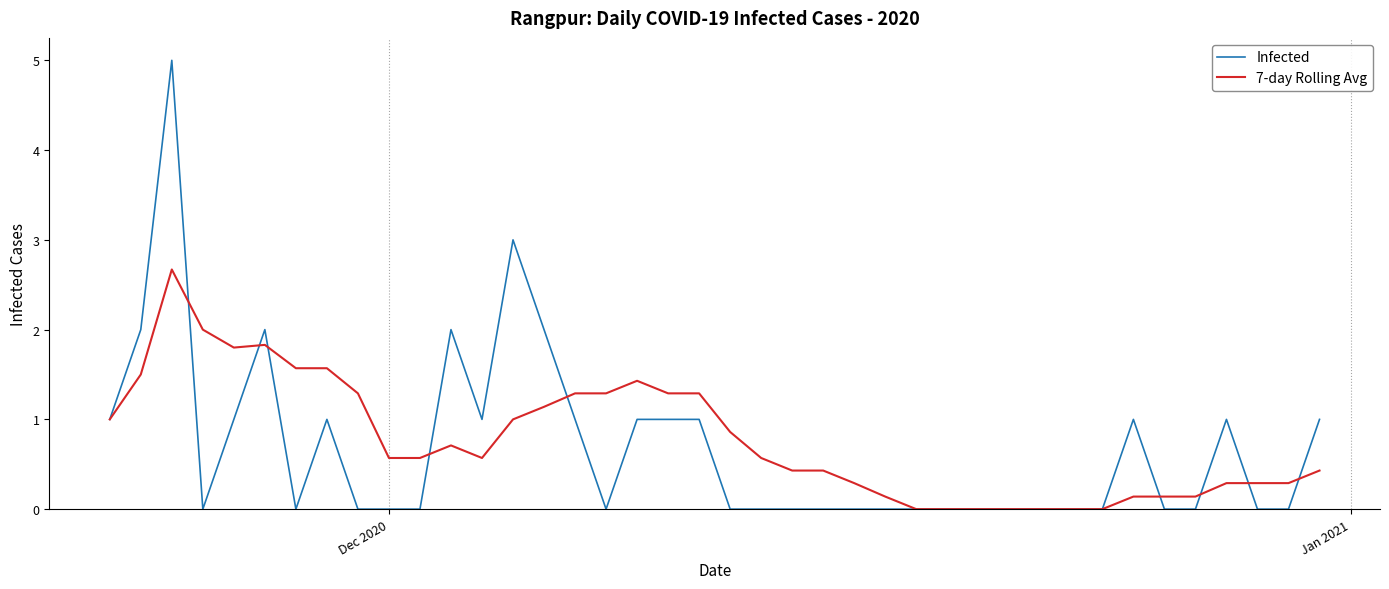

List the series in order of their peak value, highest first.

Infected, 7-day Rolling Avg